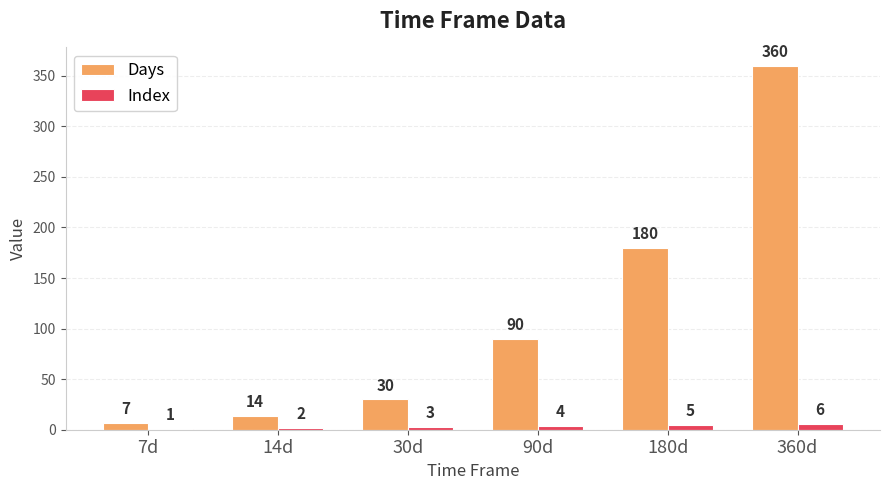

Which series has the widest spread of values?

Days